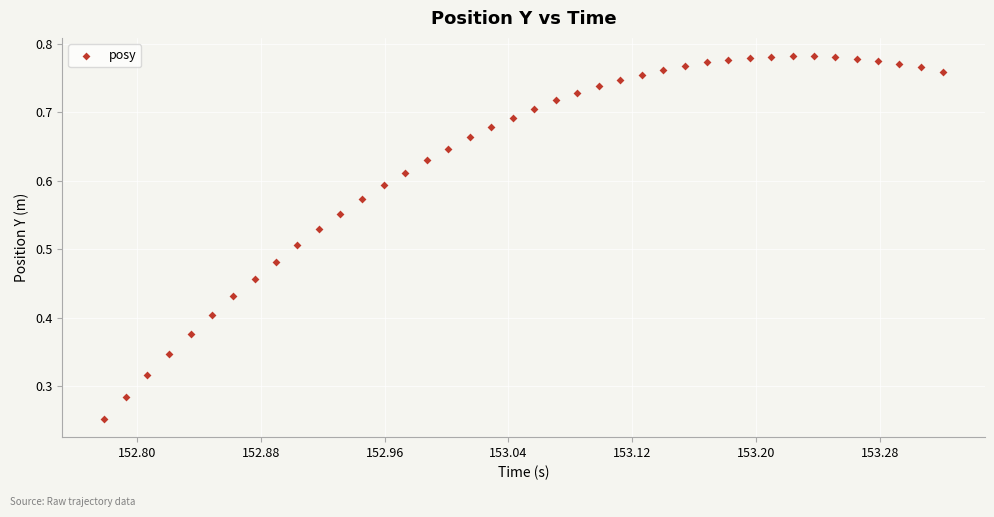

How many points are shown in the scatter plot?

40